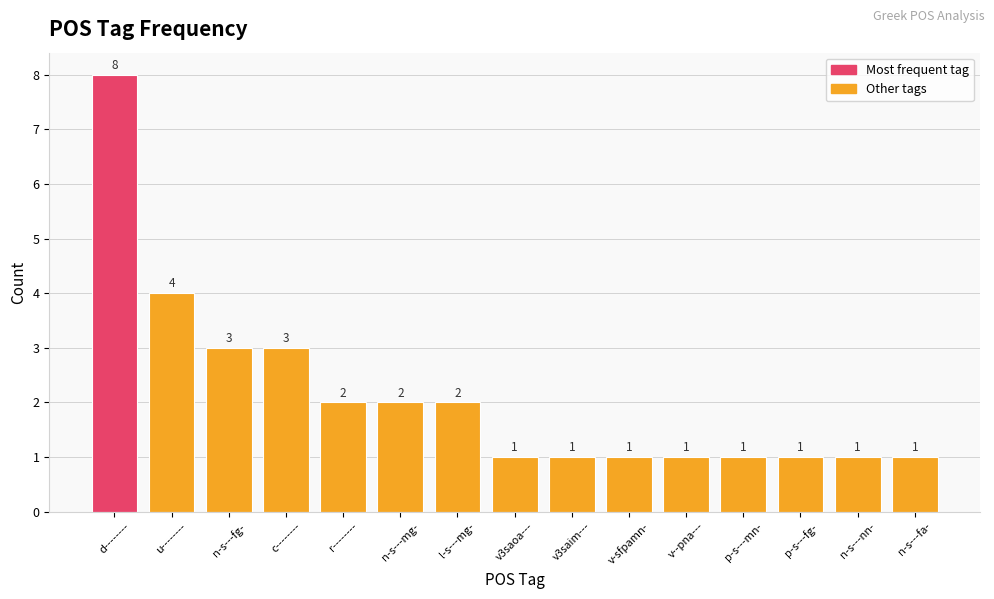

What is the greatest value displayed?

8